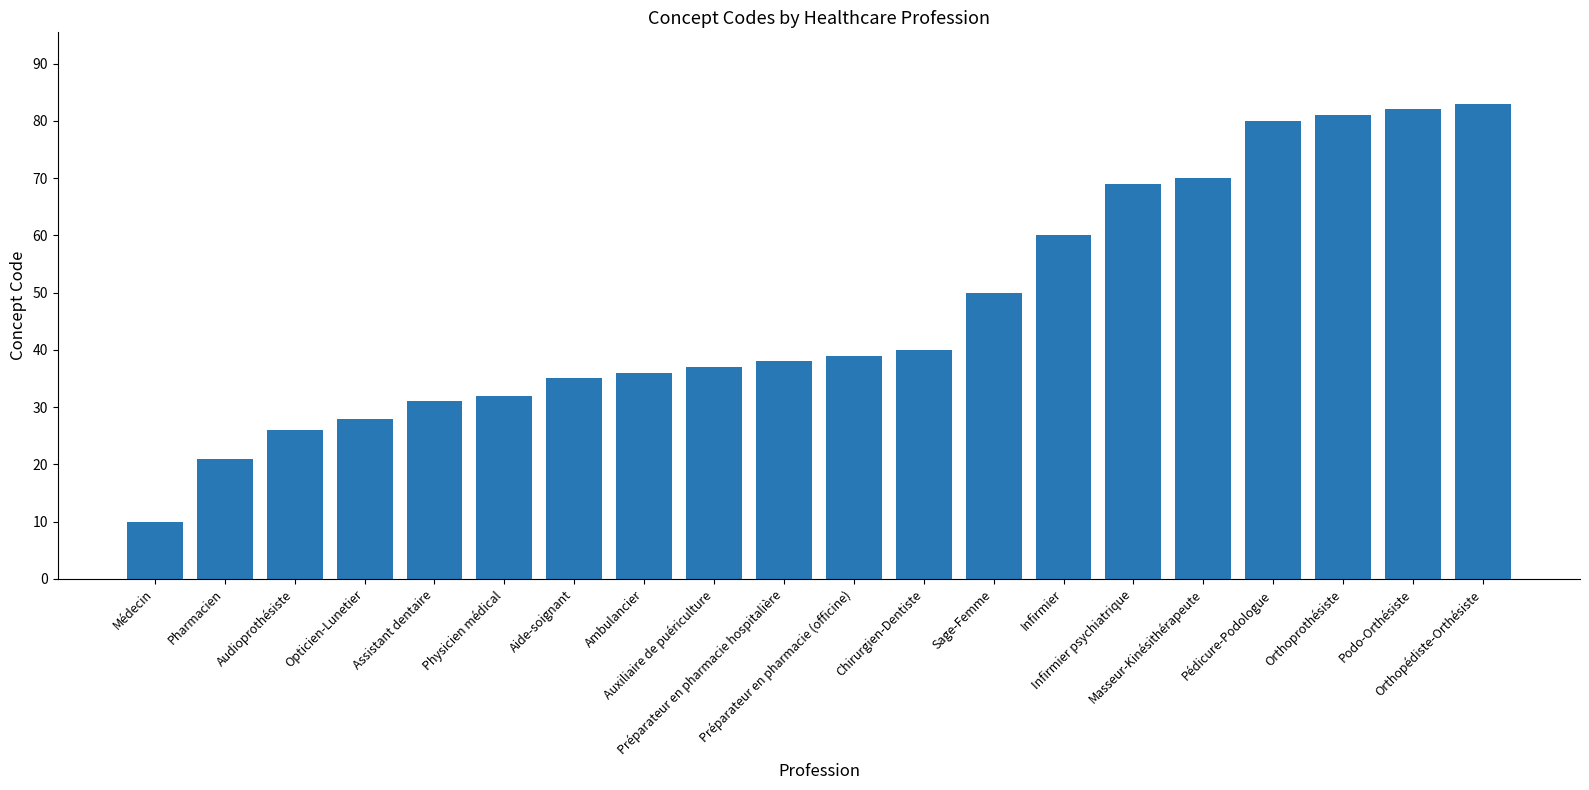

How many bars are there in total?

20